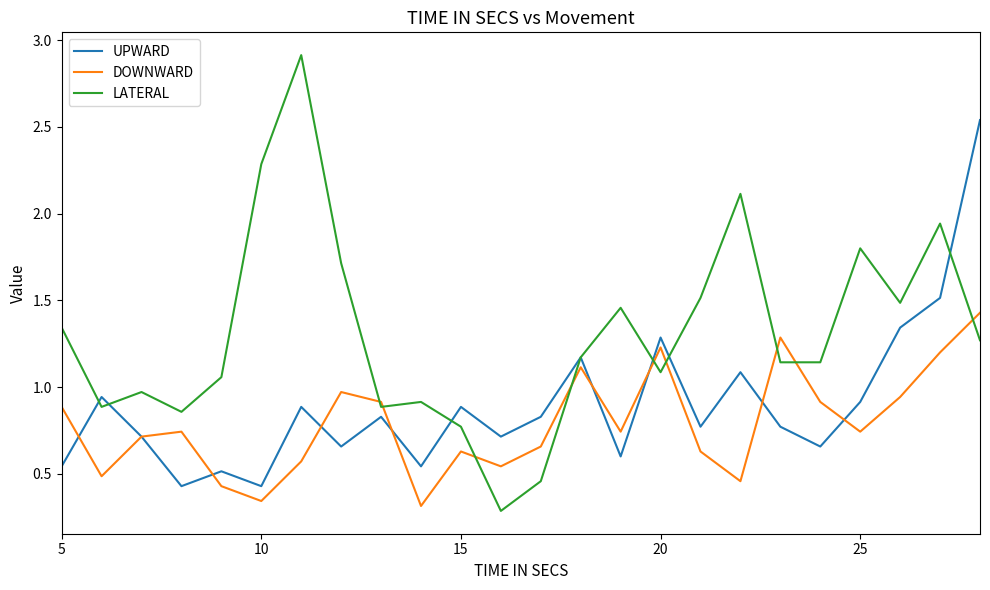

Which series has the largest total across all categories?

LATERAL